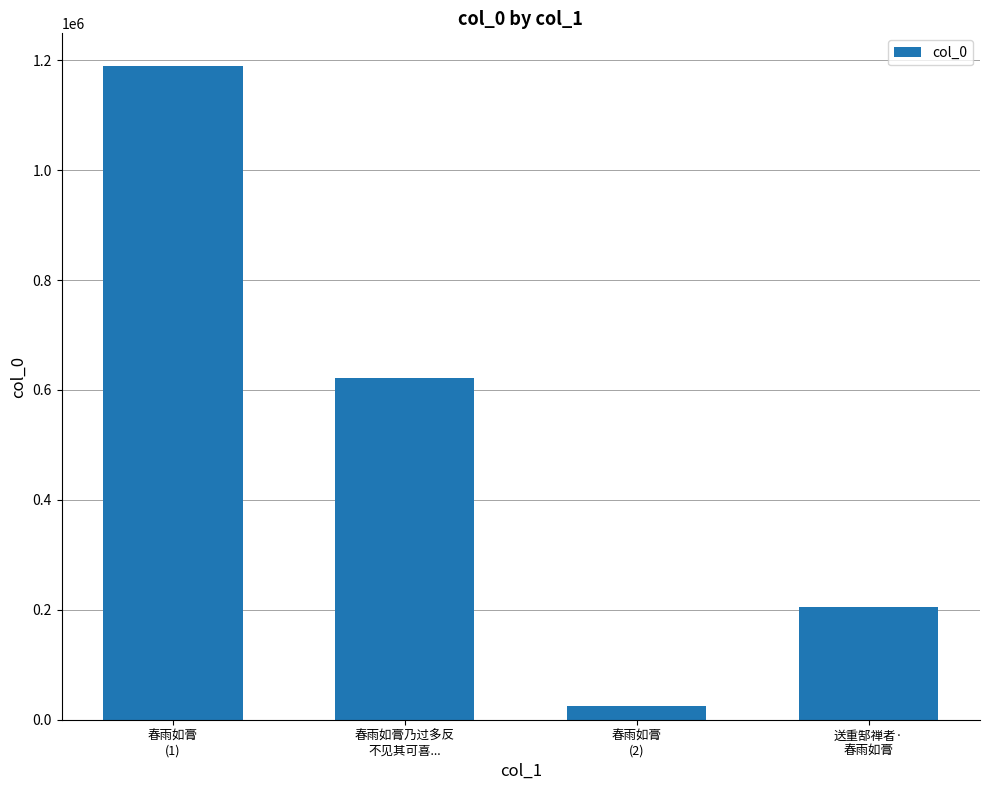

What is the value of the 4th bar from the left?

204562